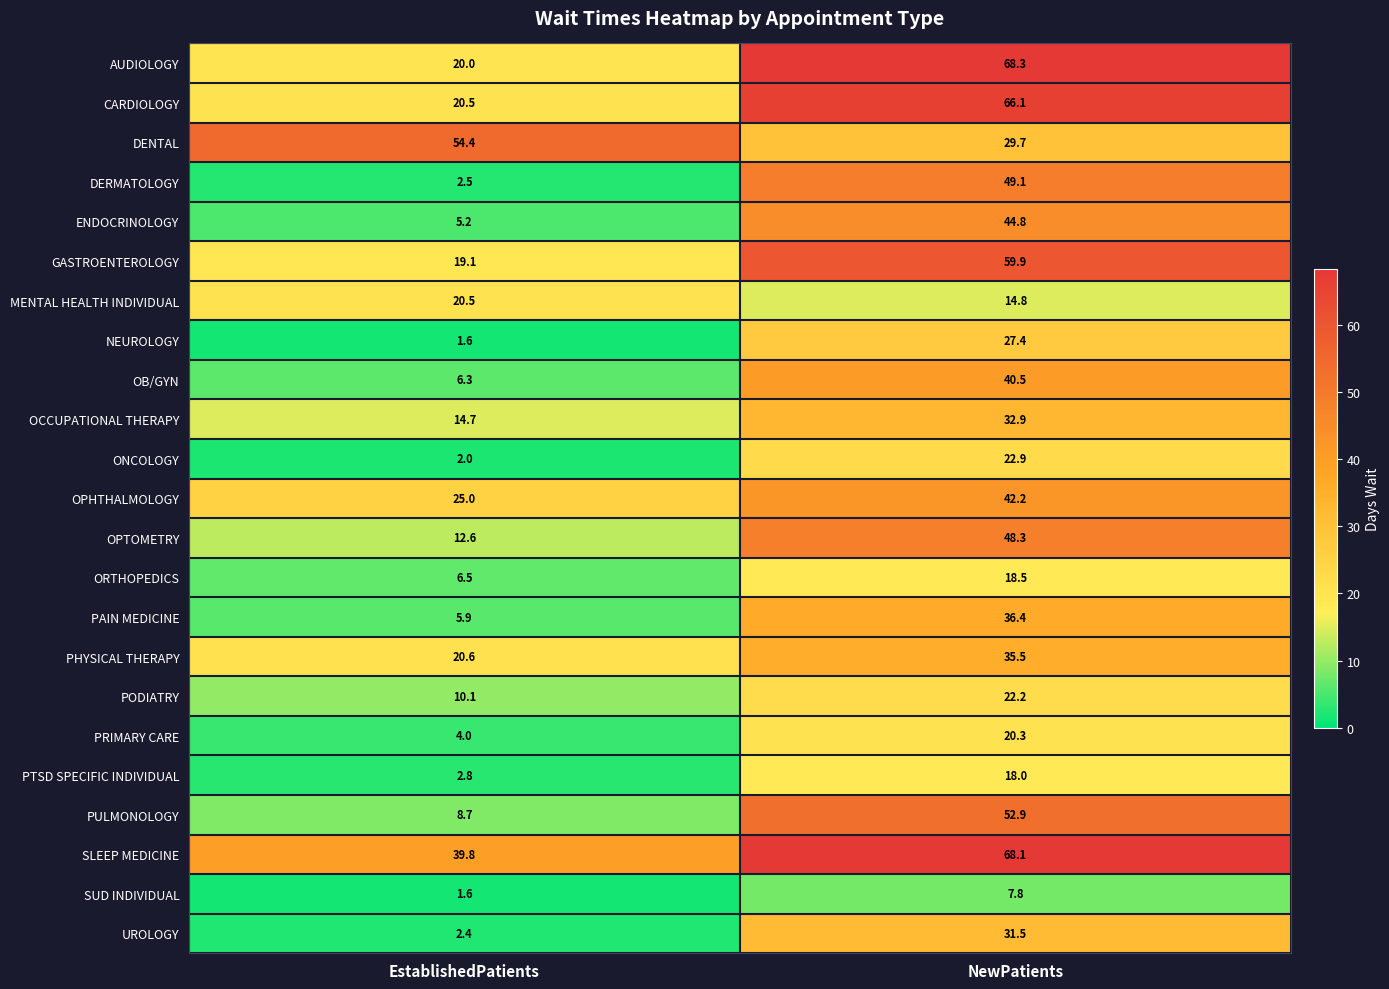

Is it true that PAIN MEDICINE equals 5.9 at EstablishedPatients?

True